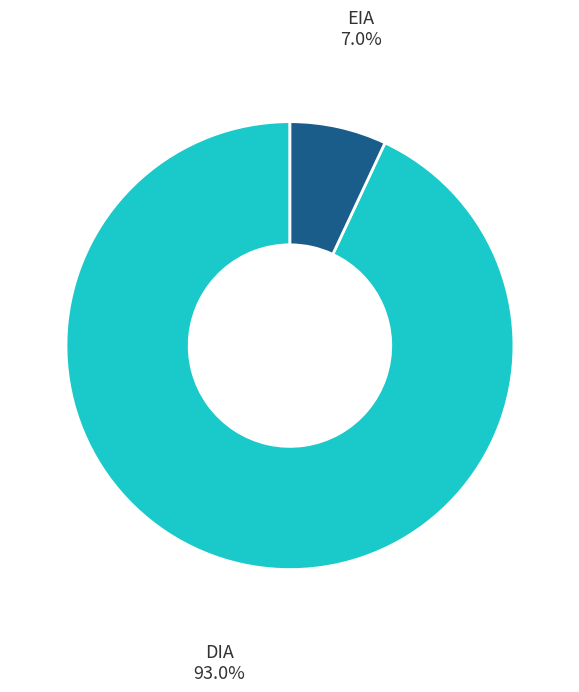

Combined, do DIA and EIA account for over 50%?

Yes